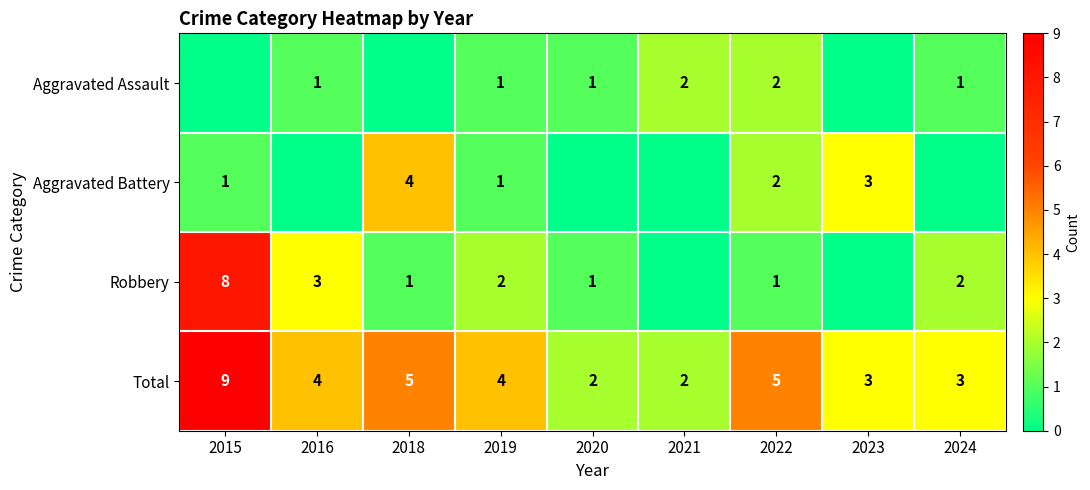

What is the difference between the maximum and minimum values in the Total series?

7